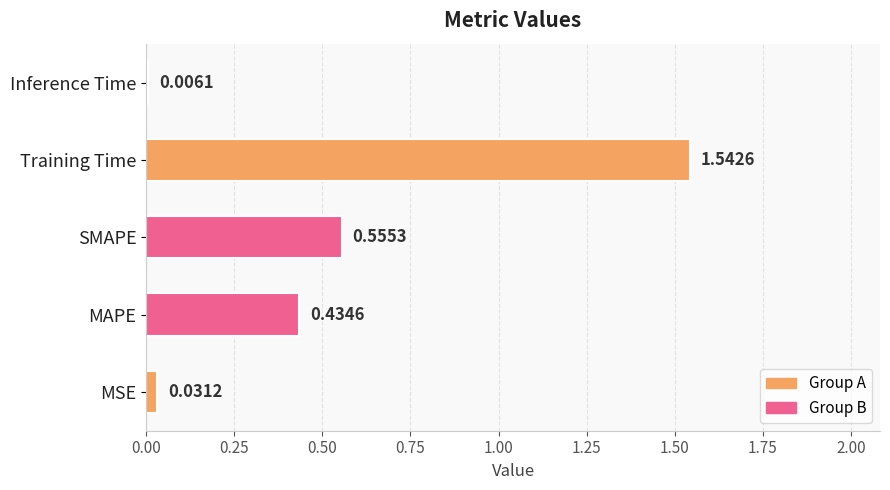

What is the change in value from MSE to SMAPE?

+0.5